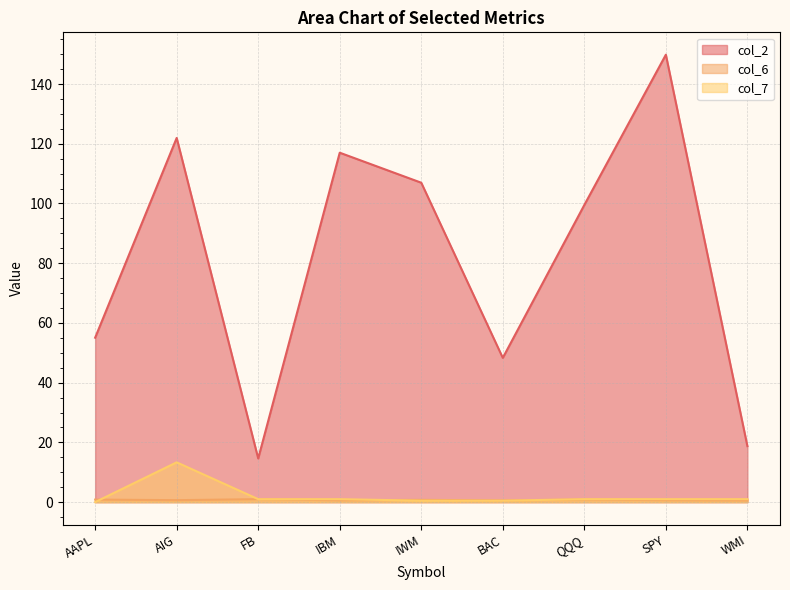

In col_7, how many points are higher than both neighbors (excluding endpoints)?

1